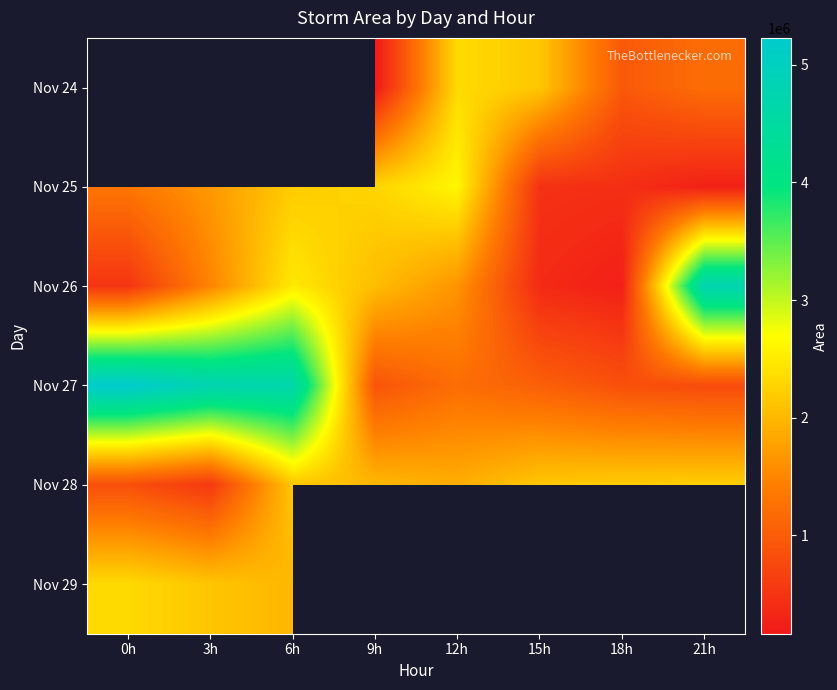

Which has a higher value, 21h or 6h?

6h